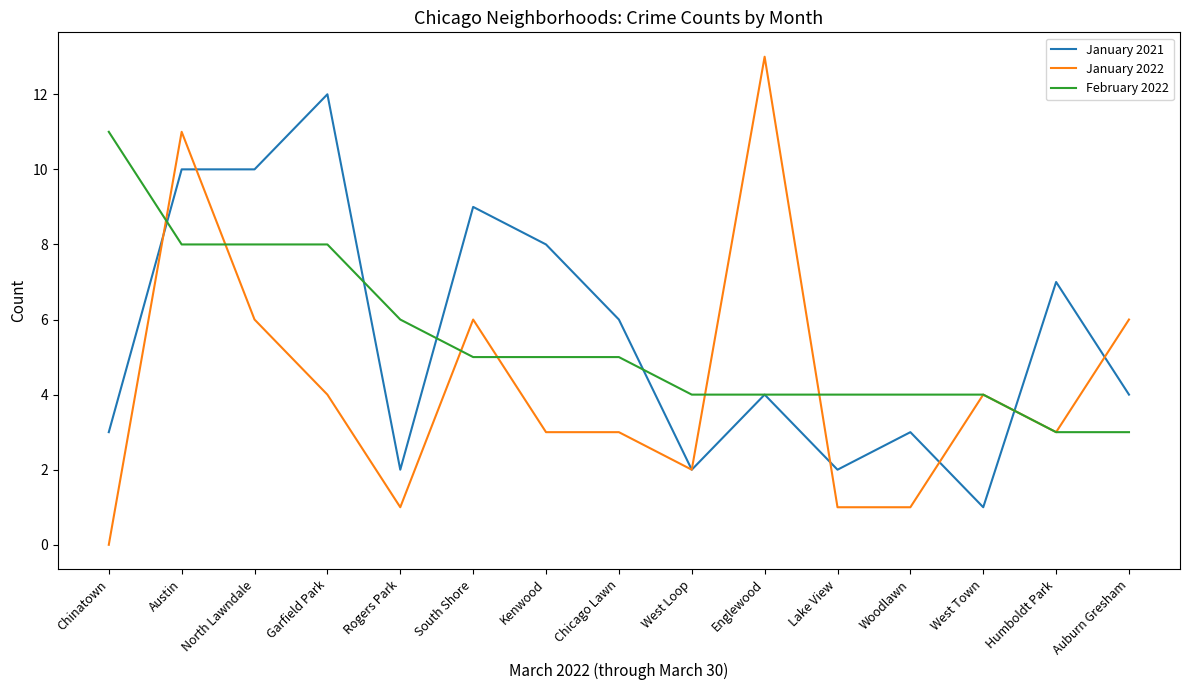

Which series has the widest spread of values?

January 2022